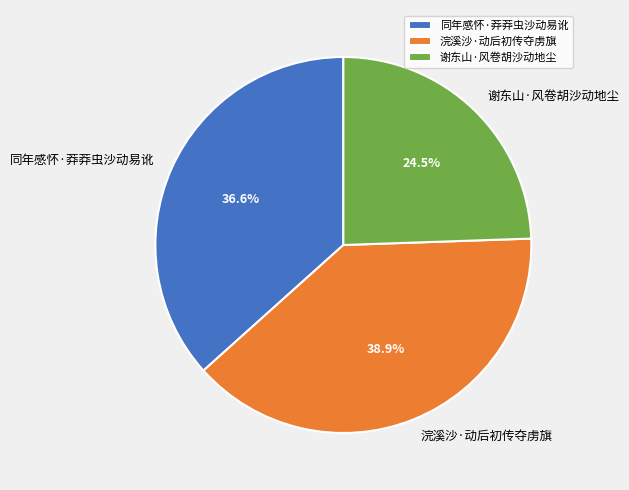

Does 谢东山·风卷胡沙动地尘 represent more than half of the total?

No